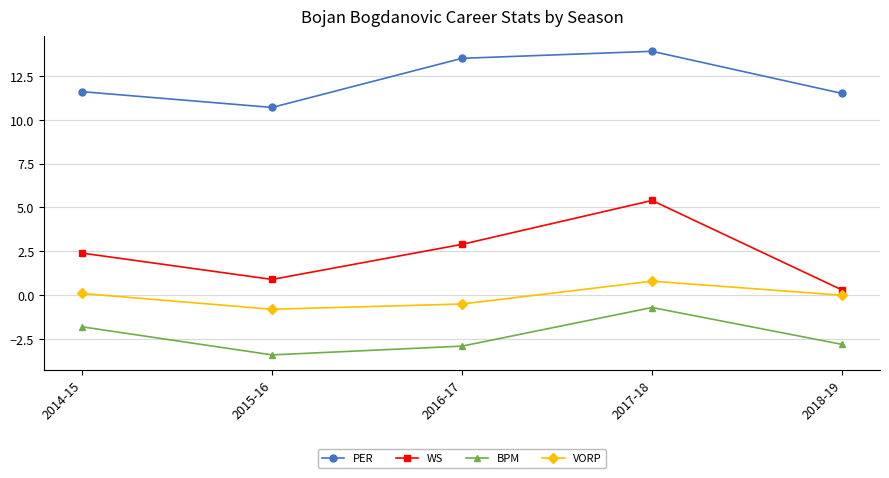

What is the sum of the BPM values at 2014-15 and 2016-17?

-4.7